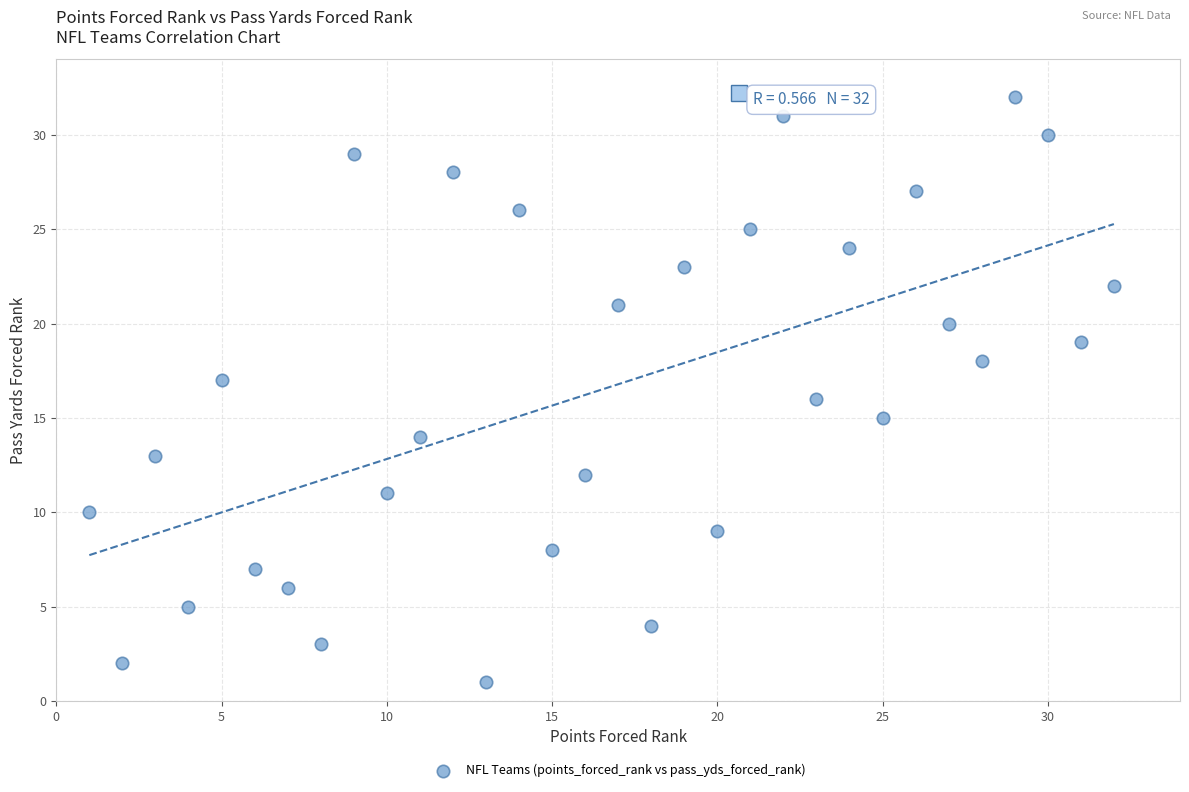

What is the range of X values (max minus min)?

31